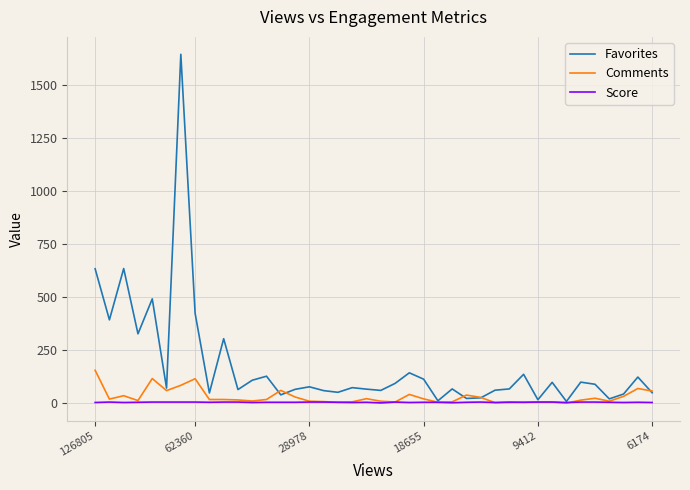

List the series in order of their peak value, highest first.

Favorites, Comments, Score